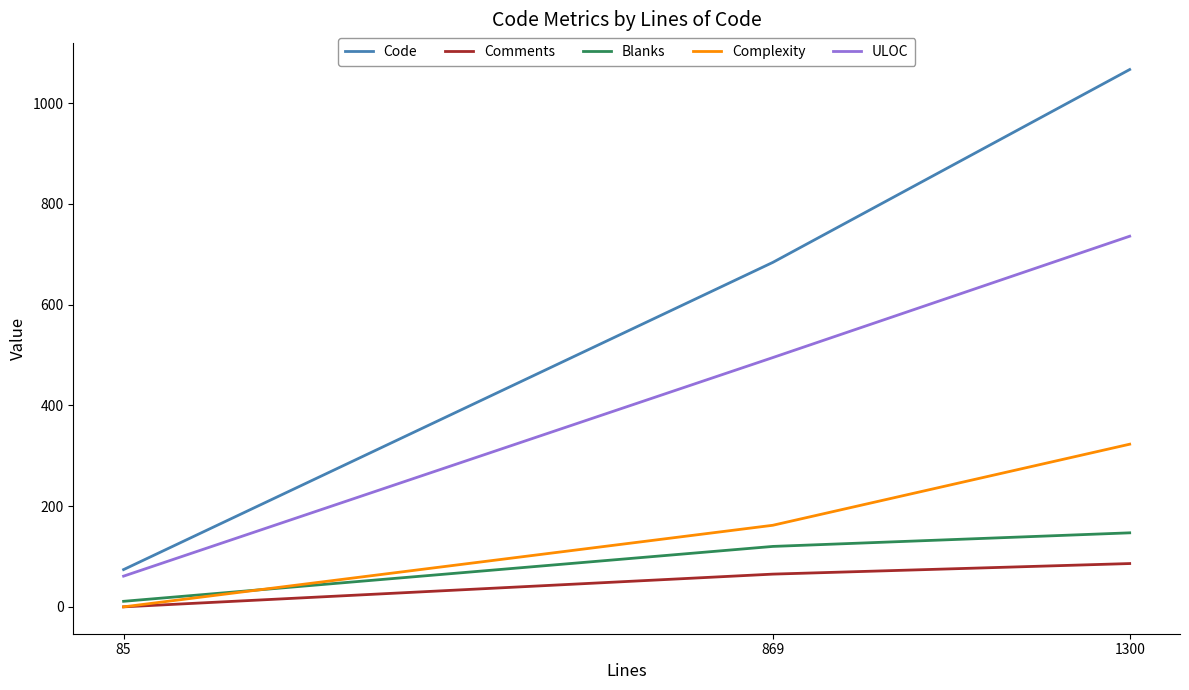

How many Code values are between 74 and 1067?

3